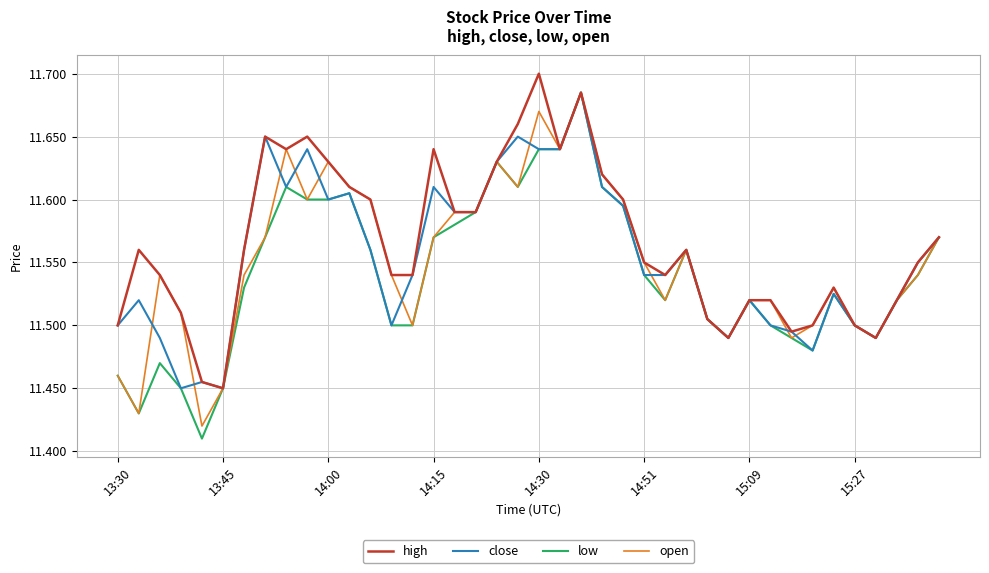

True or false: open and high cross at least once.

False